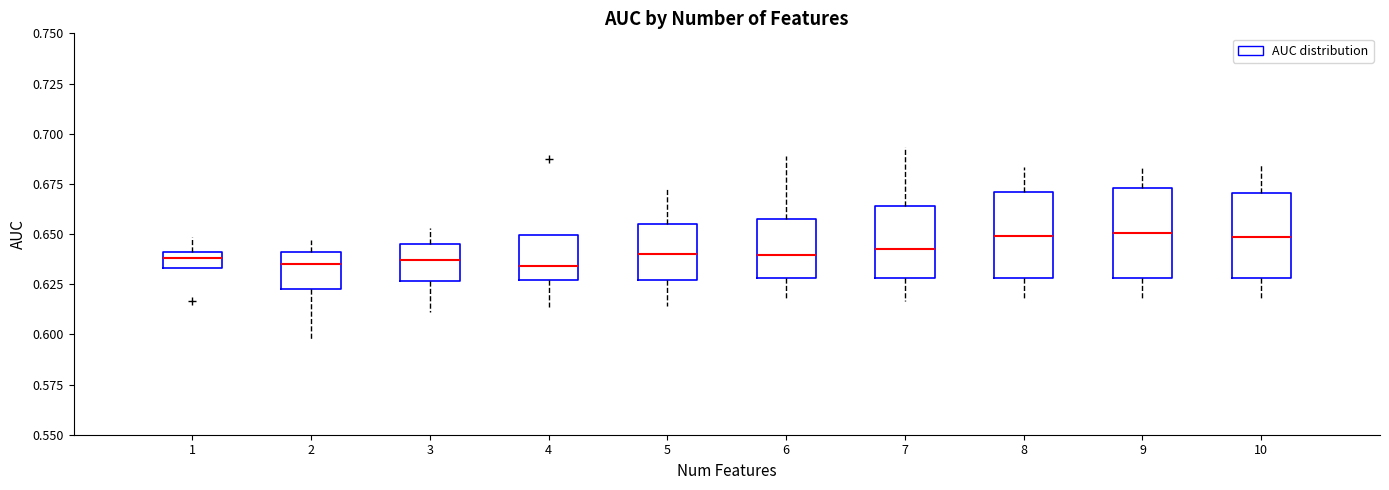

Reading left to right, transcribe this box plot: for each box, give where its median line is, the range the box spans, and where its two whiskers end, as read against the y-axis. The values are not printed on the chart, so give them approximately, as read against the axis.

1: median 0.640 (just below the box's upper edge), box 0.635 to 0.640, whiskers 0.635 to 0.650
2: median 0.635, box 0.620 to 0.640, whiskers 0.595 to 0.645
3: median 0.635, box 0.625 to 0.645, whiskers 0.610 to 0.655
4: median 0.635, box 0.625 to 0.650, whiskers 0.615 to 0.650
5: median 0.640, box 0.625 to 0.655, whiskers 0.615 to 0.675
6: median 0.640, box 0.630 to 0.660, whiskers 0.620 to 0.690
7: median 0.645, box 0.630 to 0.665, whiskers 0.615 to 0.695
8: median 0.650, box 0.630 to 0.670, whiskers 0.620 to 0.685
9: median 0.650, box 0.630 to 0.675, whiskers 0.620 to 0.685
10: median 0.650, box 0.630 to 0.670, whiskers 0.615 to 0.685